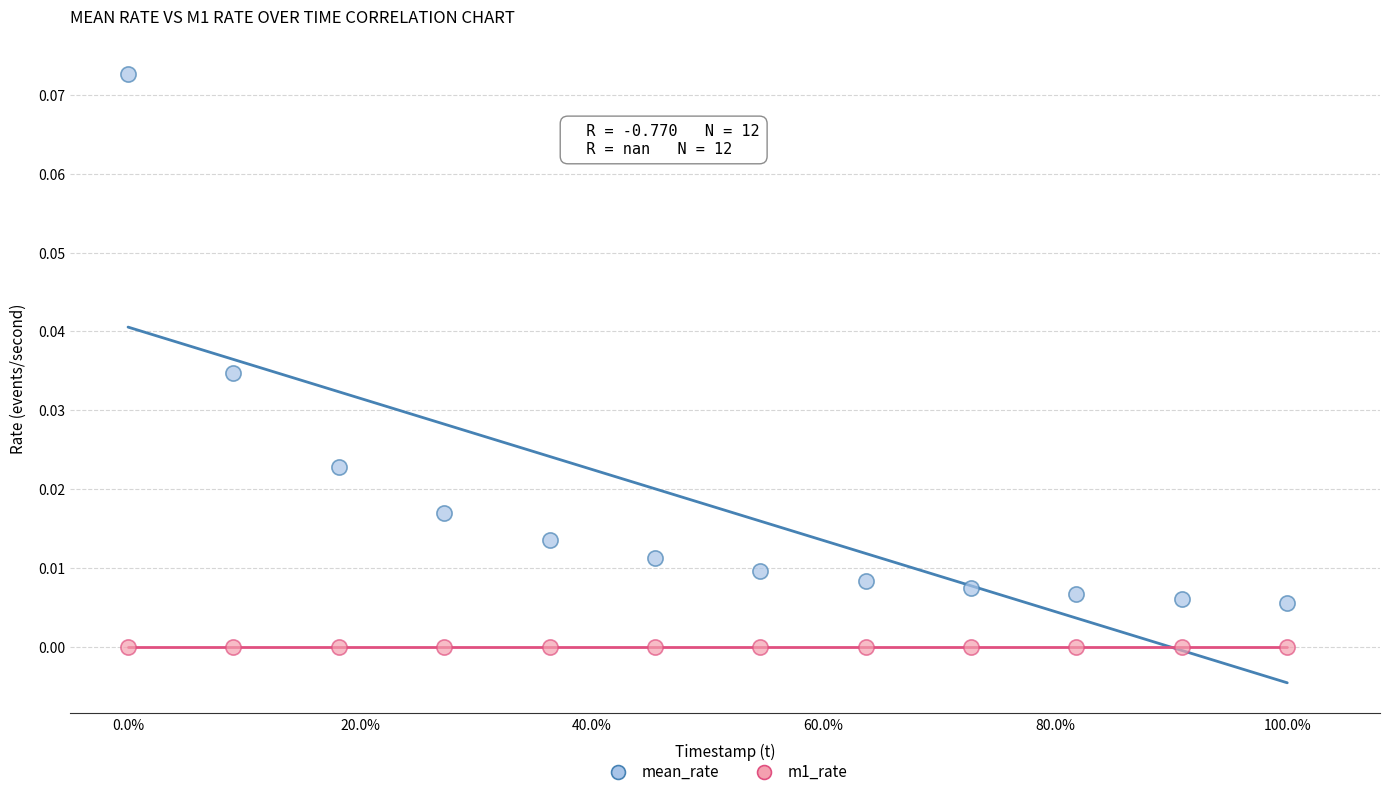

Which series contains the highest Y value?

mean_rate